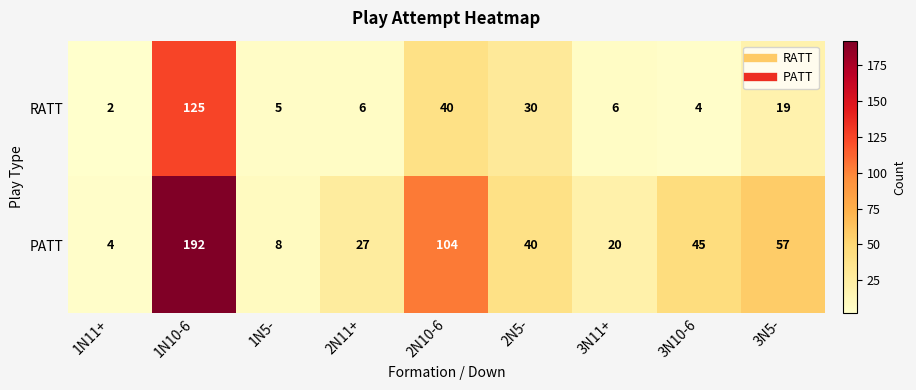

How many data points in PATT are less than 40?

4